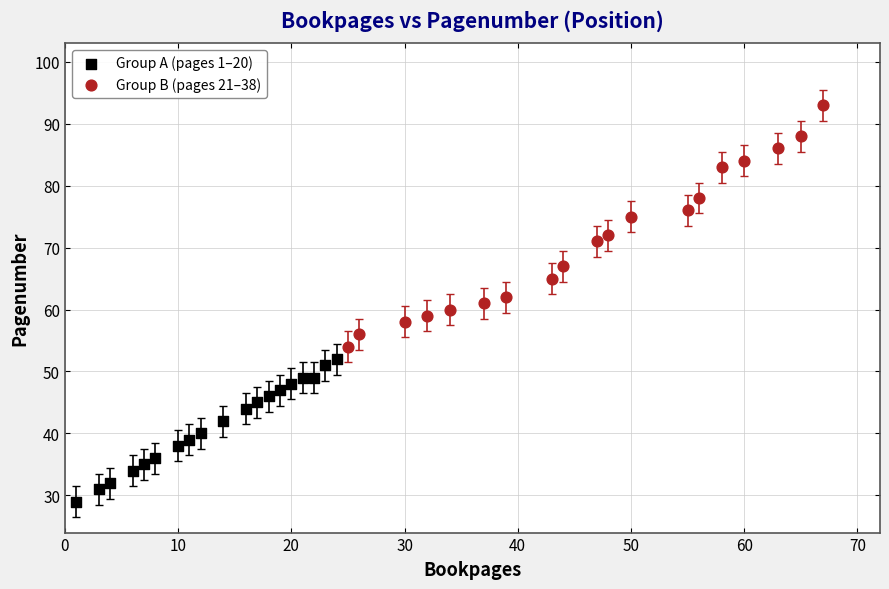

What are all the series names shown in the legend?

Group A (pages 1–20), Group B (pages 21–38)